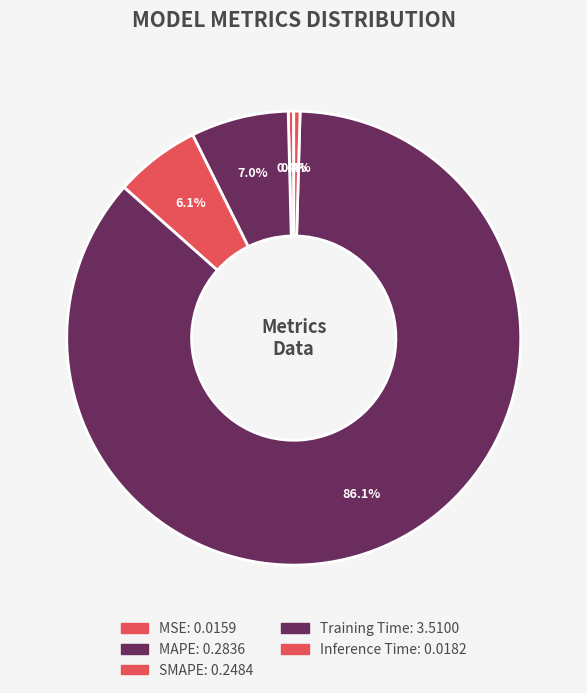

Combined, do MAPE and Training Time account for over 50%?

Yes